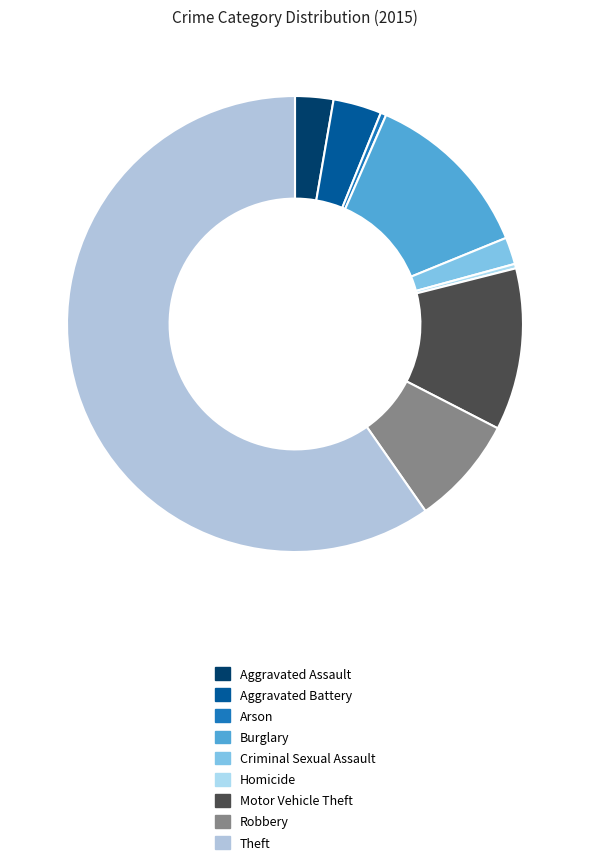

Count the number of slices in the pie.

9